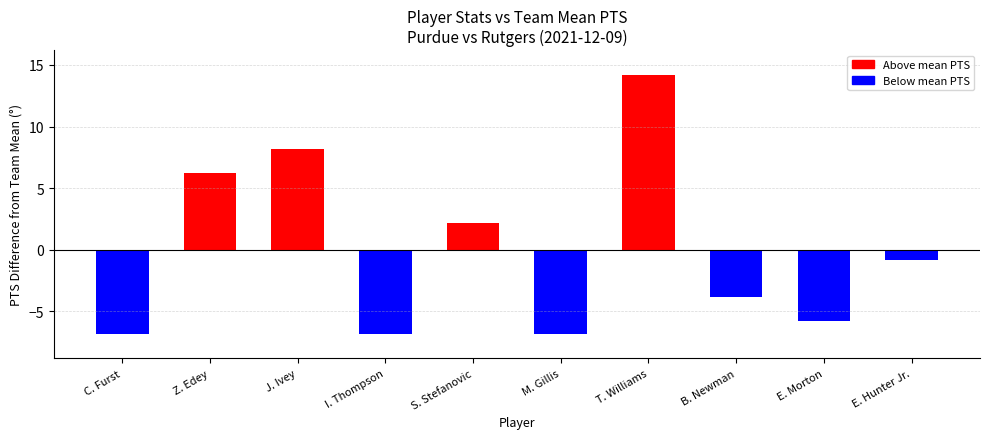

Between E. Hunter Jr. and B. Newman, which is larger?

E. Hunter Jr.